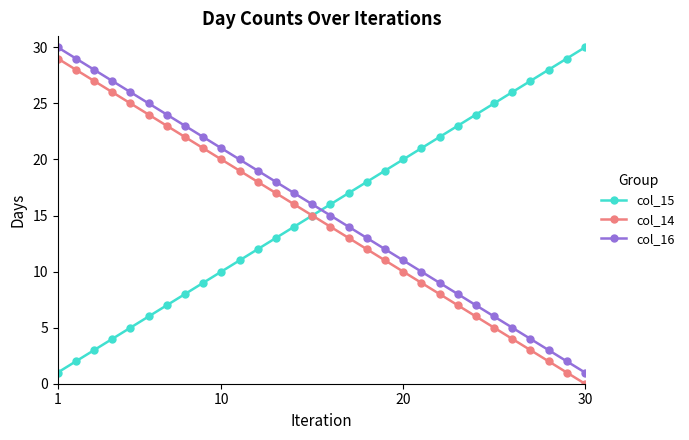

True or false: col_14 has more than 0 points higher than both neighbors.

False